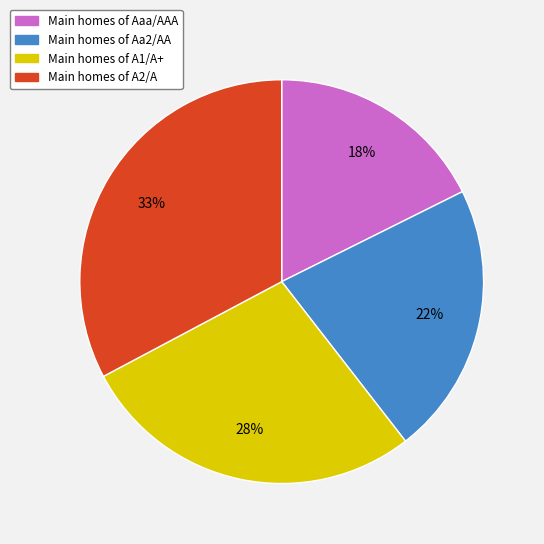

To the nearest percent, what is the average slice percentage?

25%